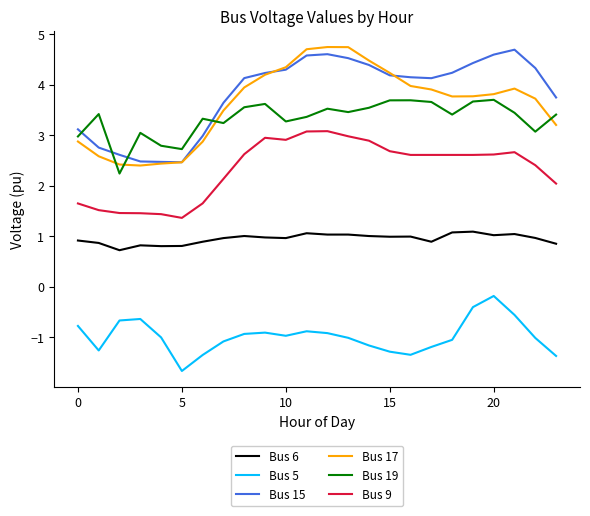

True or false: Bus 19 and Bus 6 intersect in this chart.

False